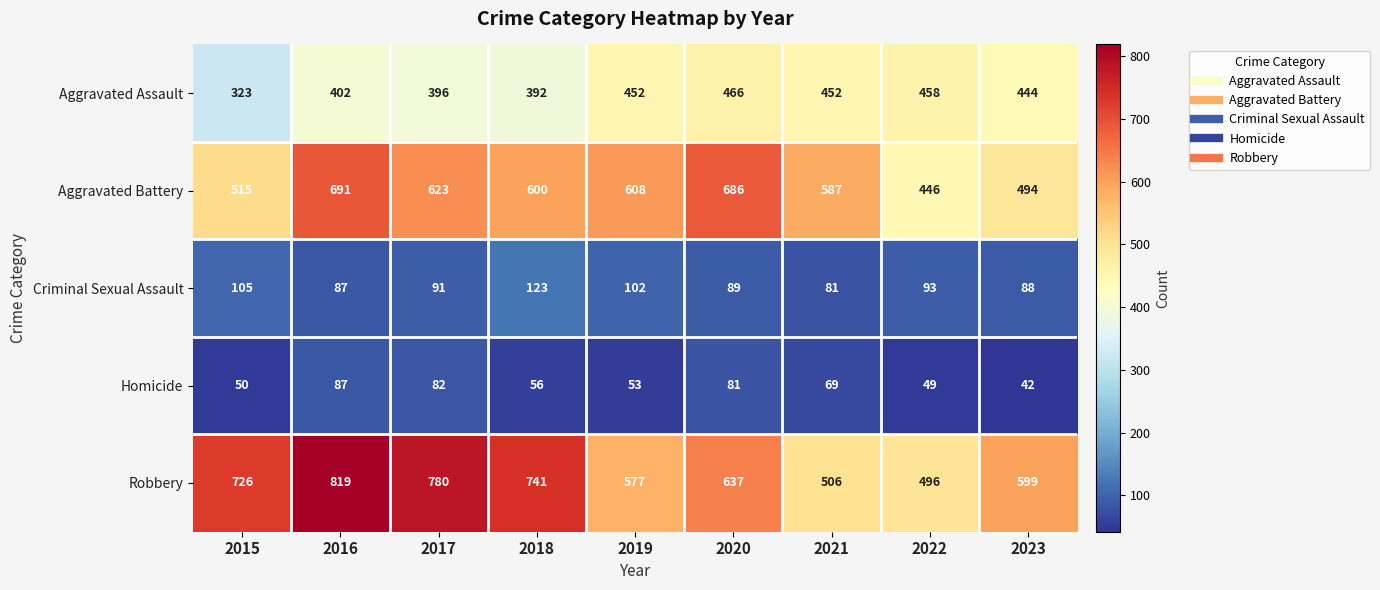

Which series has the largest total across all categories?

Robbery